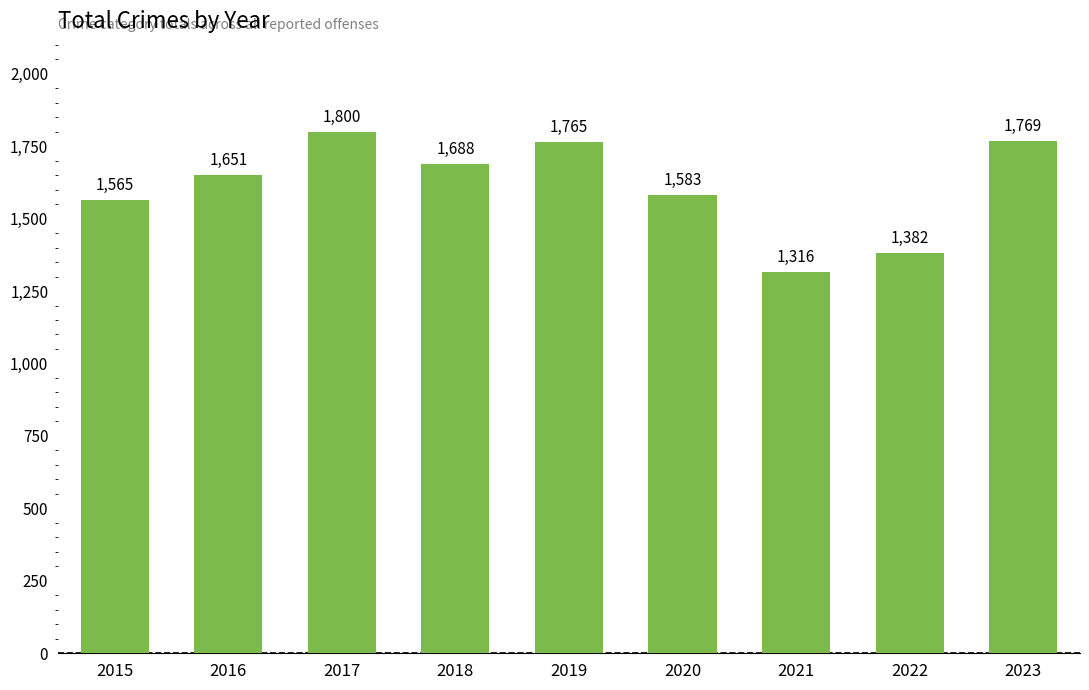

What is the average value?

1613